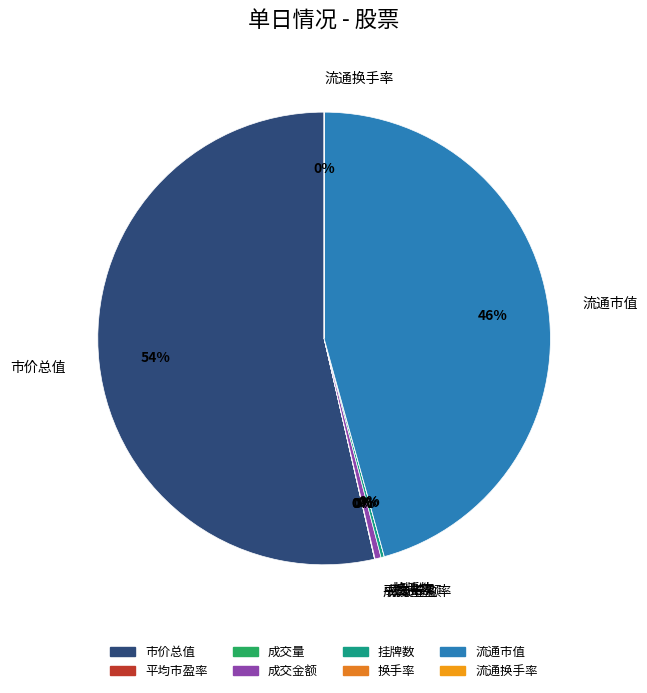

To the nearest percent, what is the average slice percentage?

12%